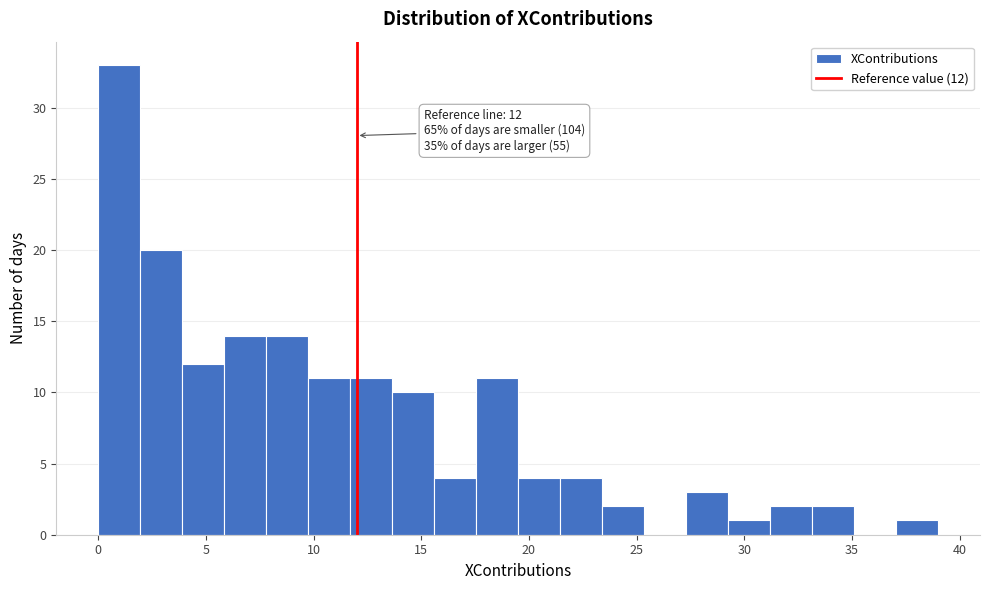

Around what value on the x-axis is the tallest bar? Give the approximate position of its centre, as read against the axis.

1.0